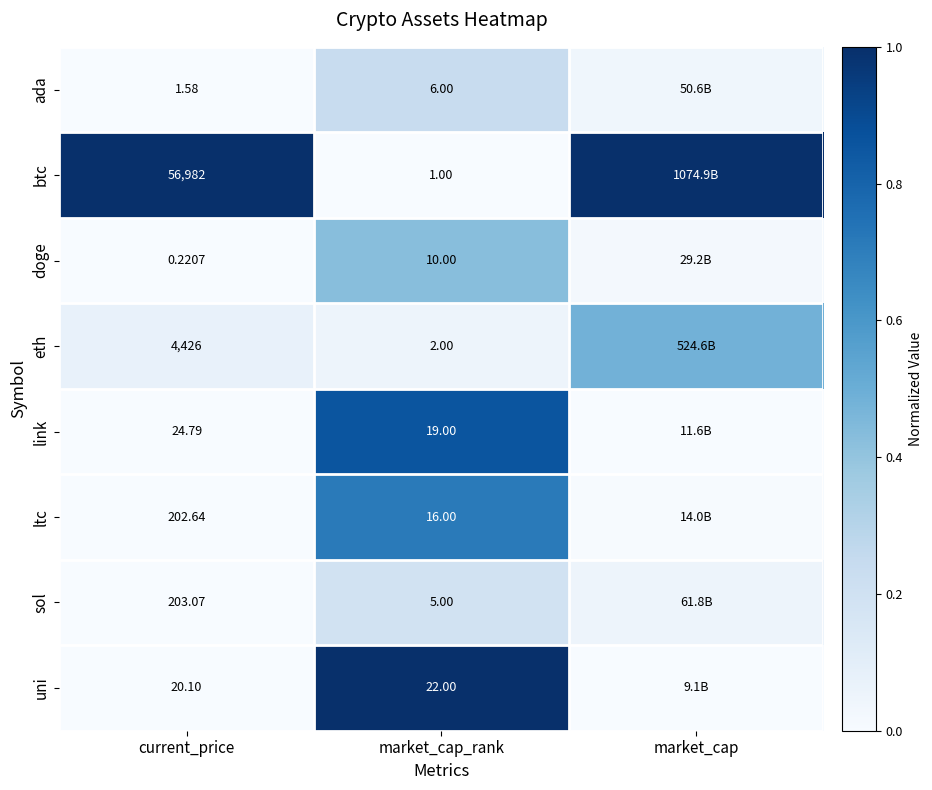

At how many categories does at least one series exceed 0?

3